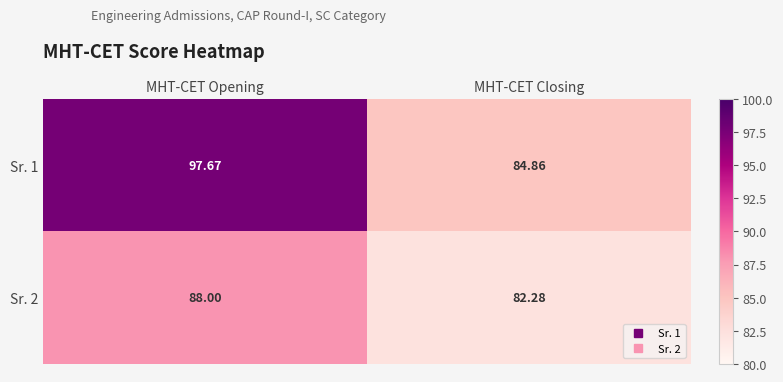

List the labels in order of Sr. 1 value, largest first.

MHT-CET Opening, MHT-CET Closing